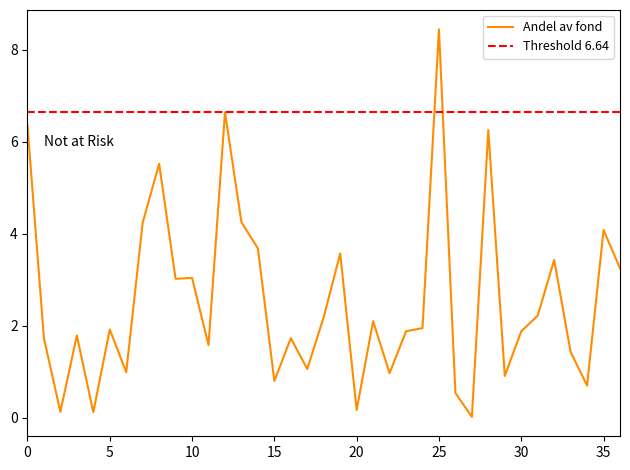

Which series has the largest range (max minus min)?

Andel av fond